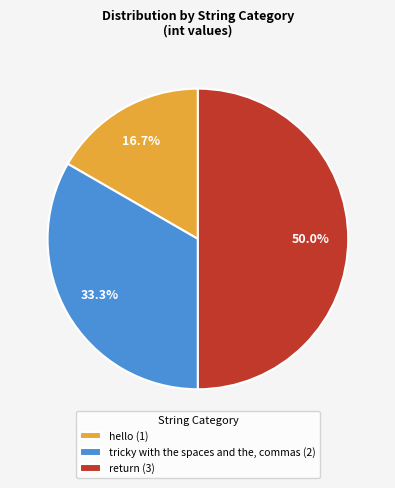

To the nearest percent, what is the combined percentage of return and hello?

67%